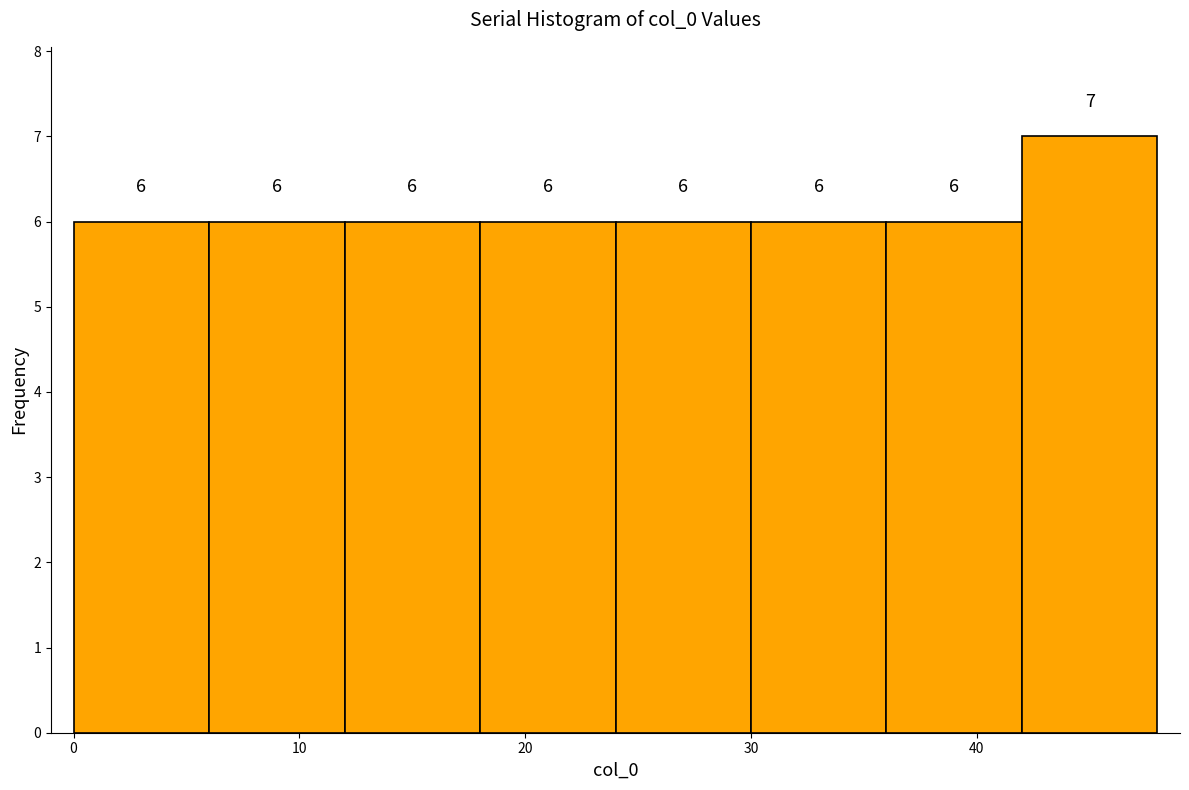

How tall is the bar that spans 12 to 18 on the x-axis?

6